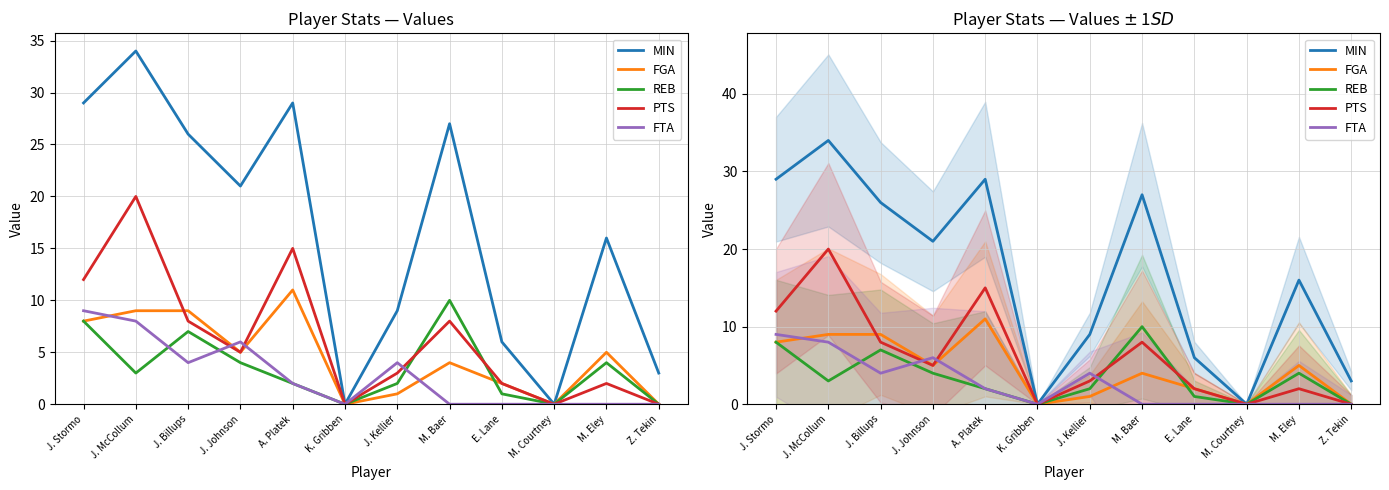

What is the total value across all series at J. Stormo?

66